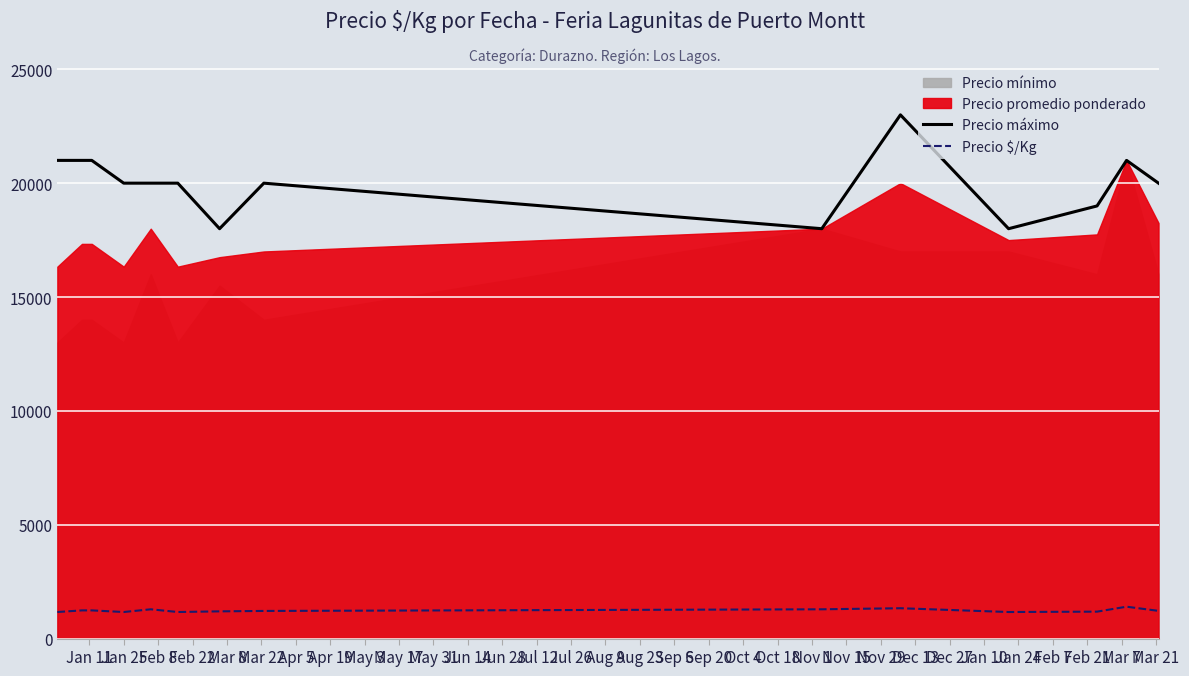

True or false: Precio máximo and Precio $/Kg intersect in this chart.

False